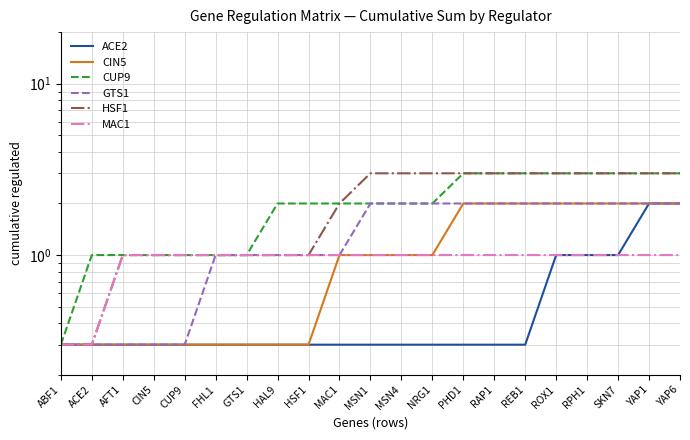

Between ACE2 and FHL1, which is larger?

ACE2